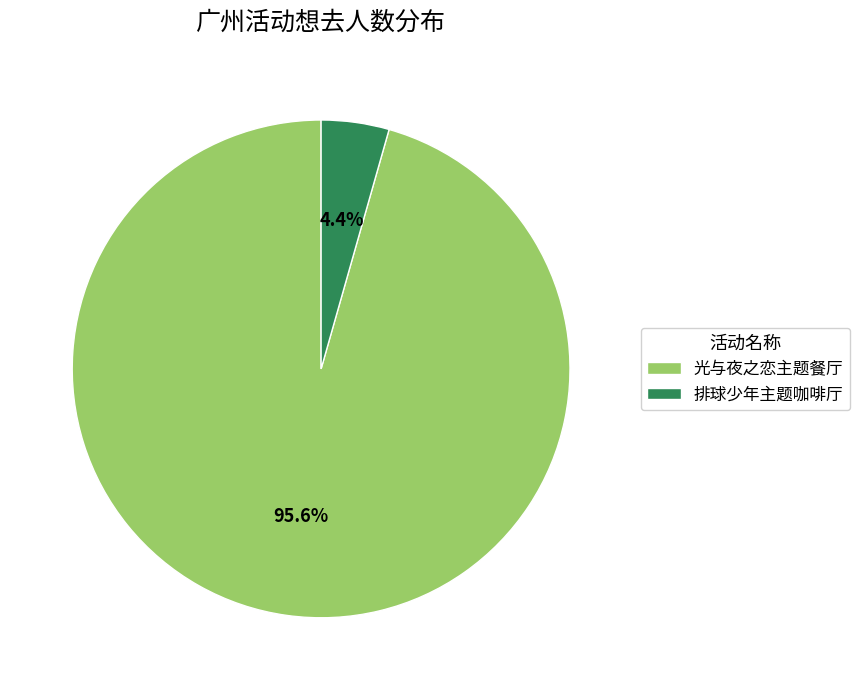

Approximately how many times larger is the value at 光与夜之恋主题餐厅 compared to 排球少年主题咖啡厅?

21.7